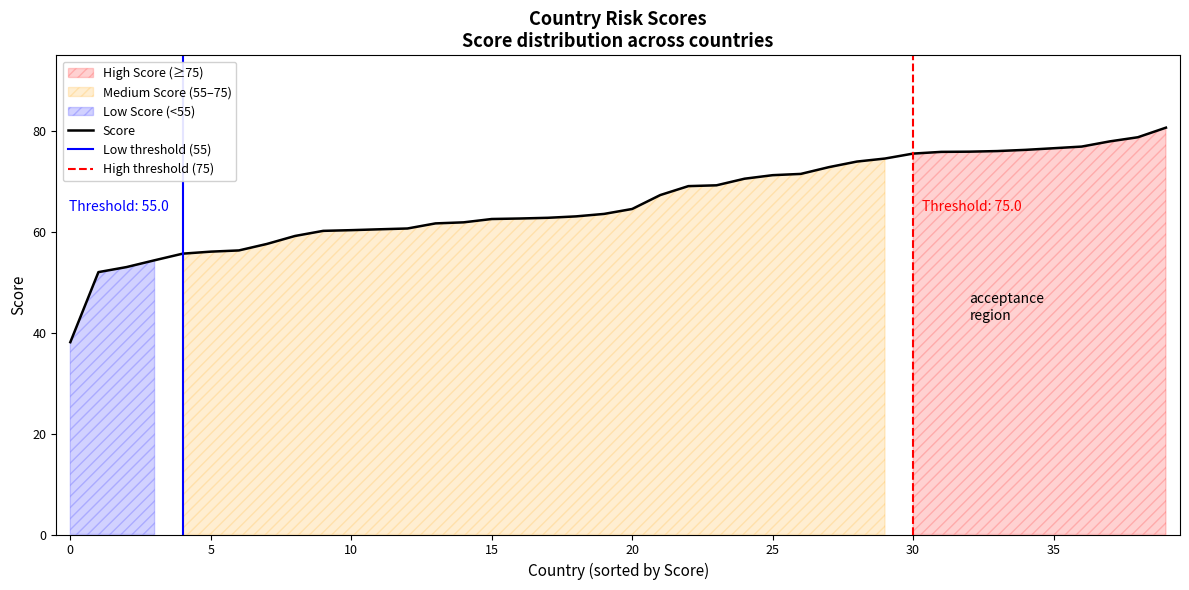

What is the minimum value for Score?

38.1